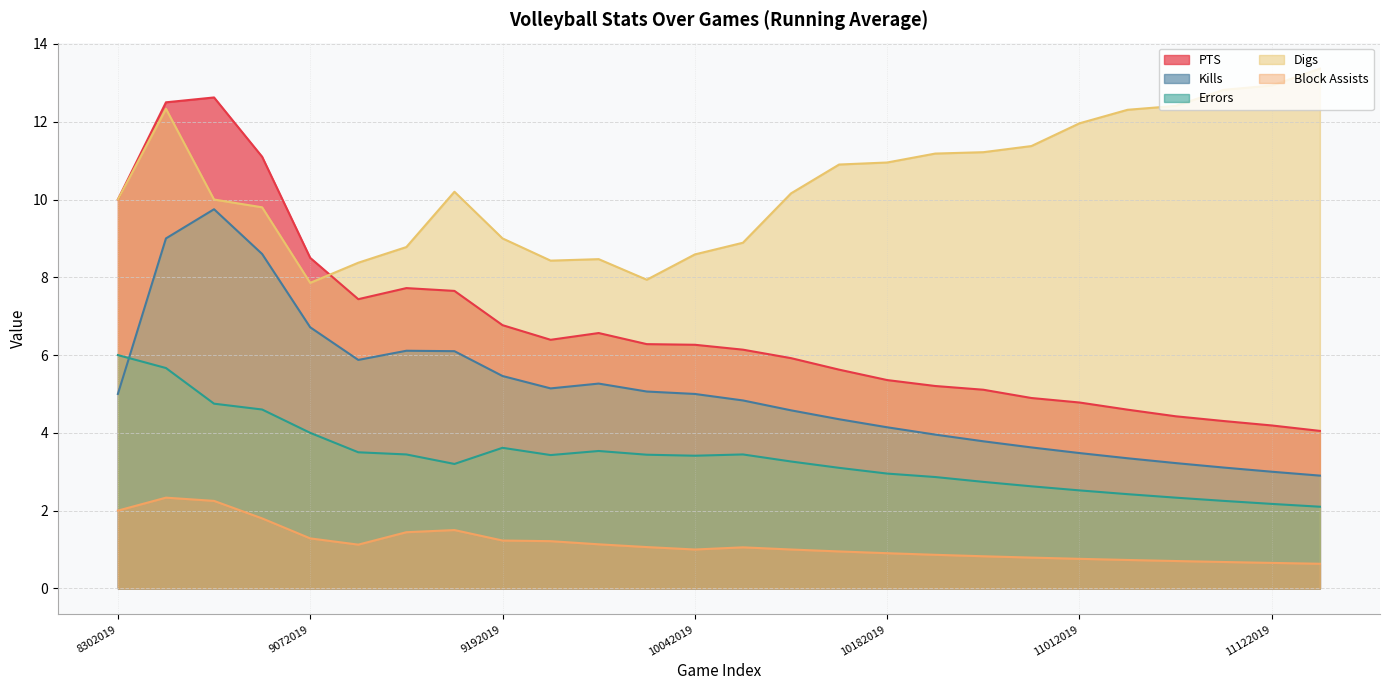

At which label does Errors first exceed 3?

8302019